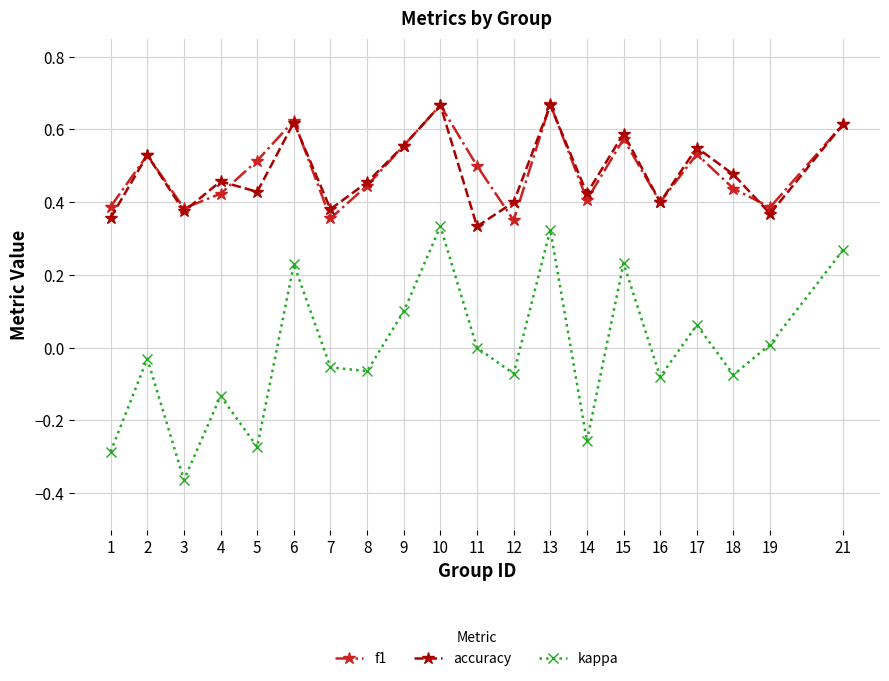

What is the total value across all series at 6?

1.5